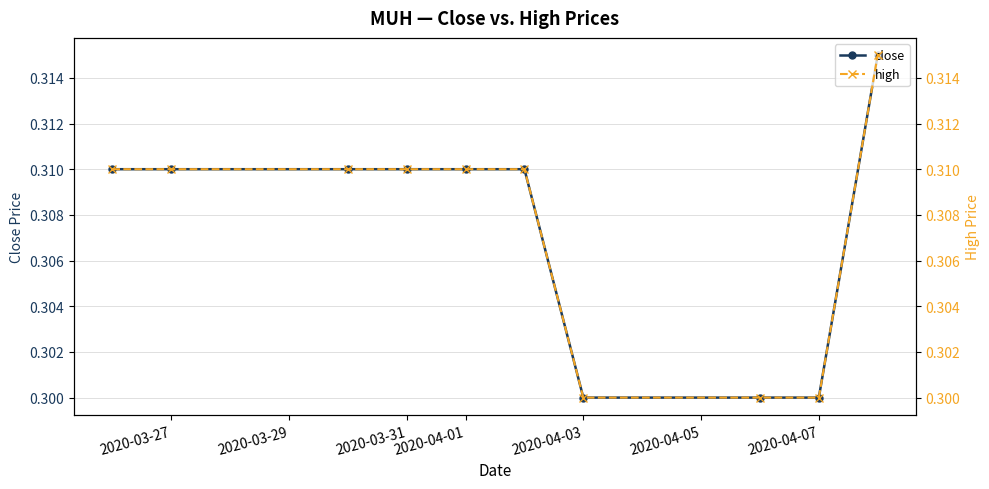

What is the smallest value displayed?

0.3